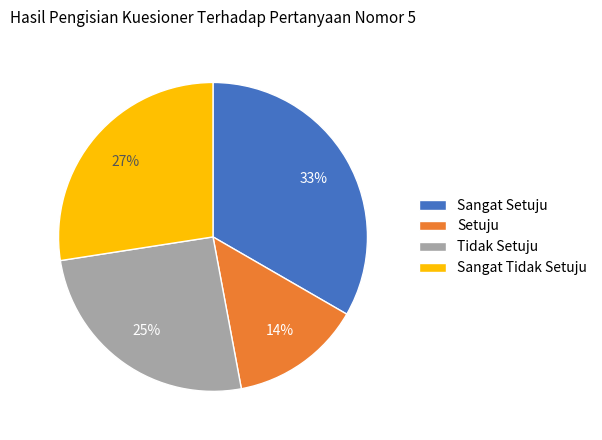

Do Sangat Setuju and Setuju together represent more than half of the pie?

No